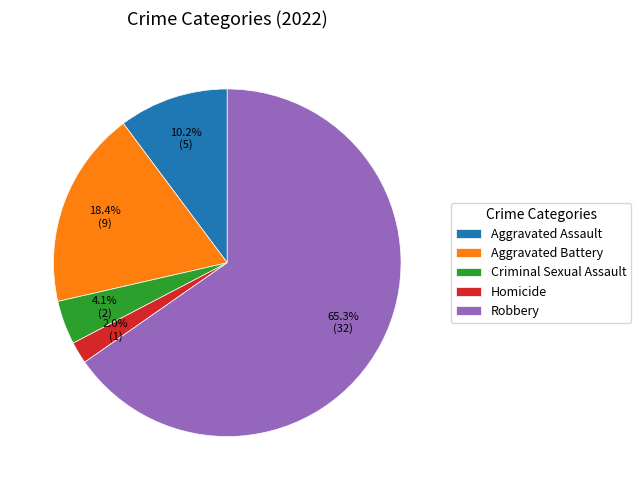

Which slice is the smallest?

Homicide